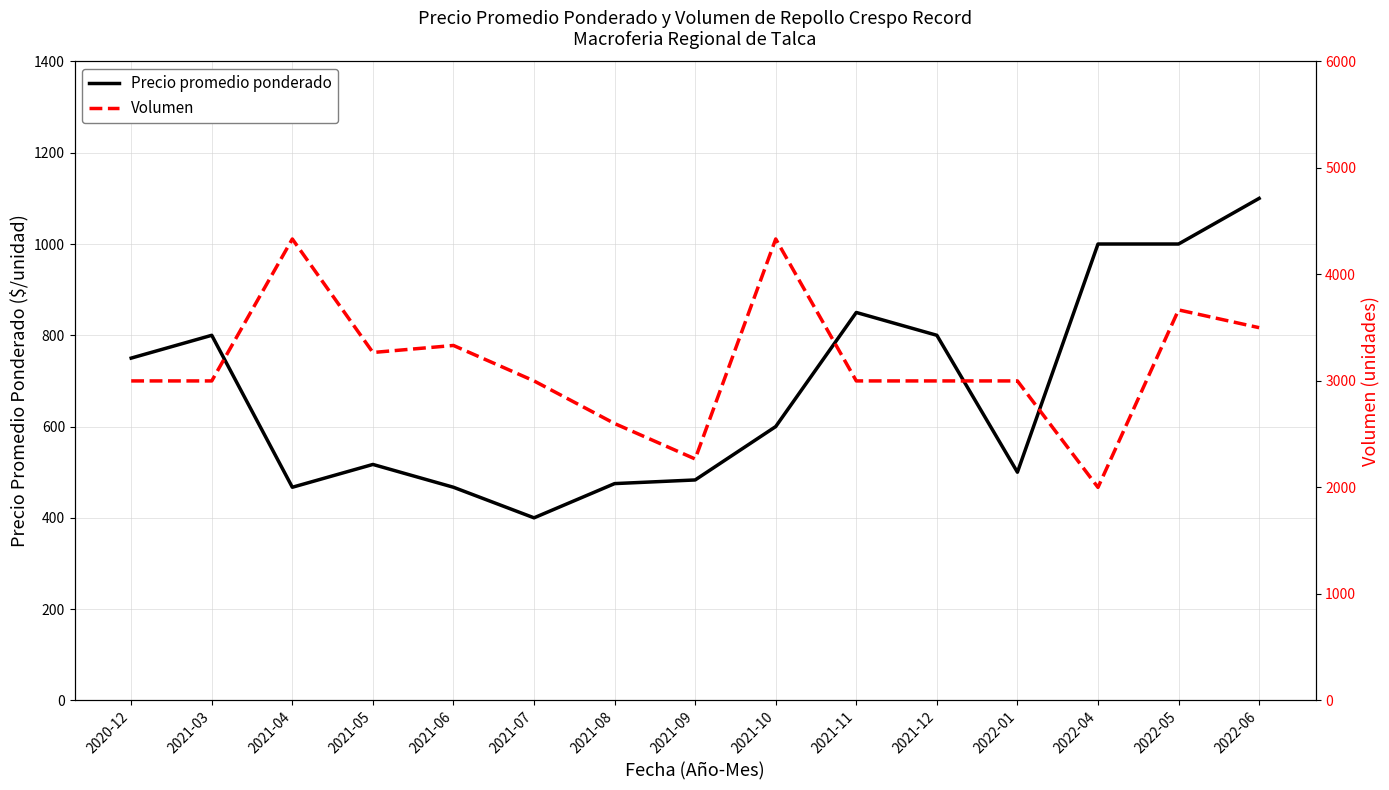

What is the maximum value shown in the chart?

4333